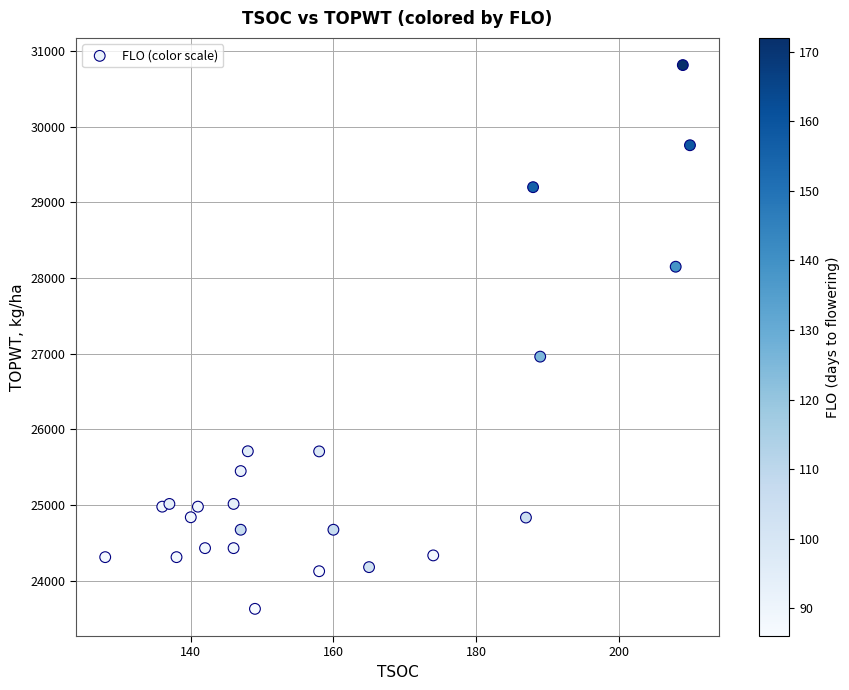

What Y value in the scatter plot is closest to 27222?

26962